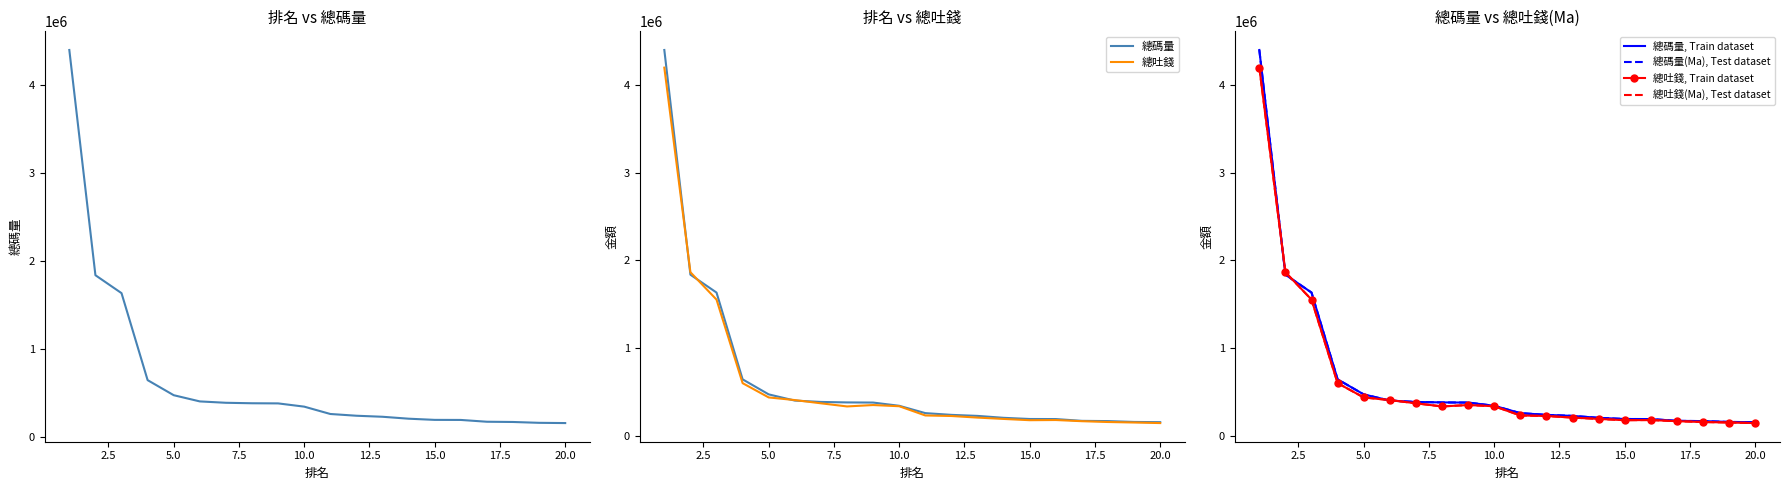

Which series has the widest spread of values?

總碼量